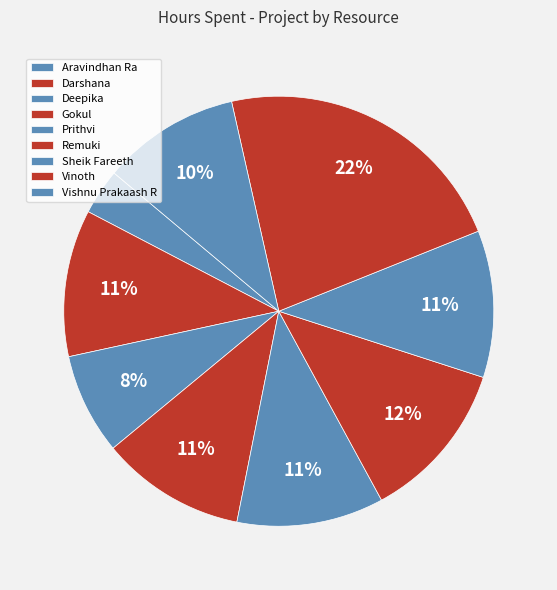

Count the number of slices in the pie.

9